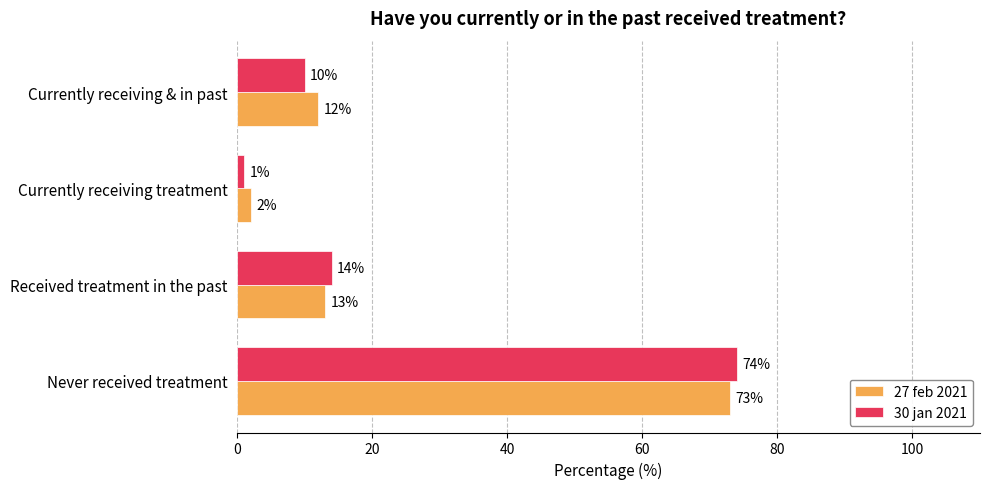

At which label is 30 jan 2021 closest to 37?

Received treatment in the past